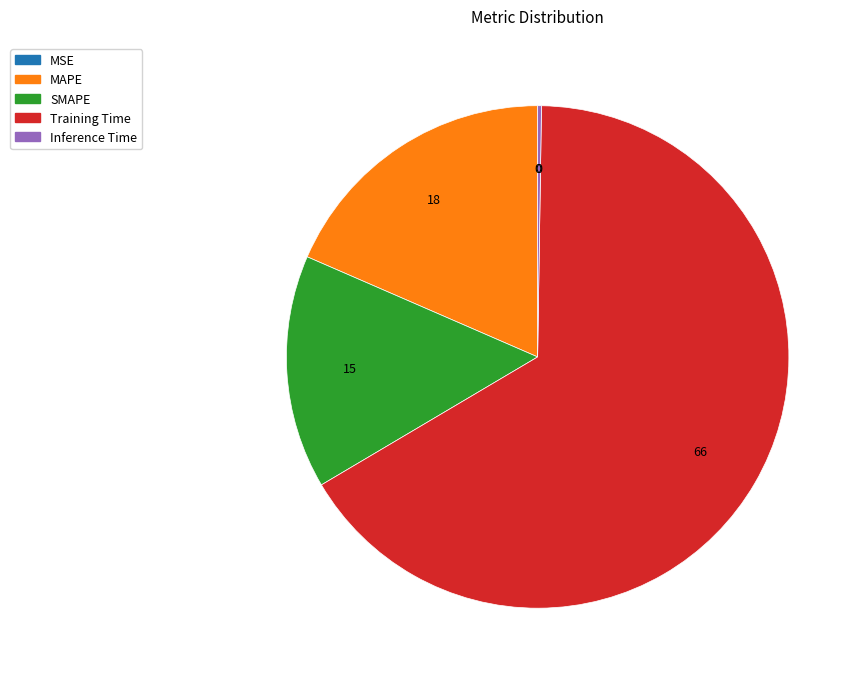

Which category accounts for the majority?

Training Time